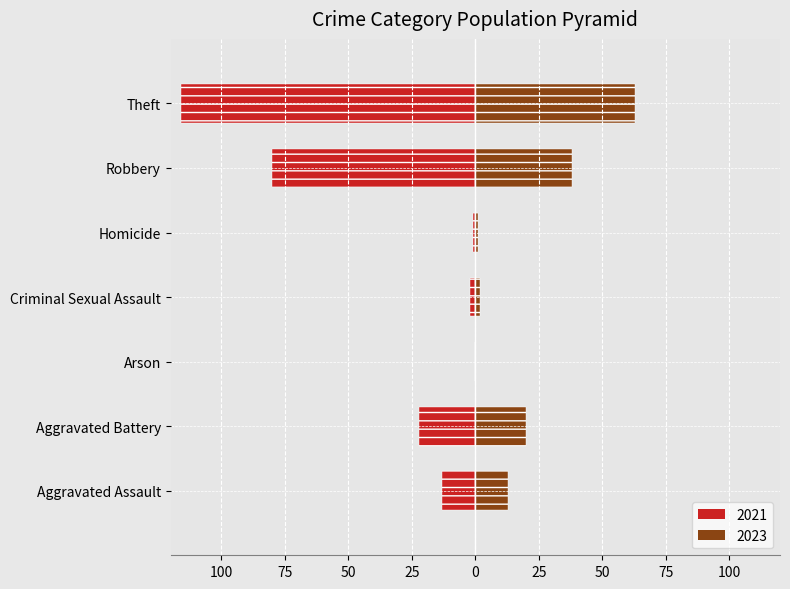

Is it true that 2021 equals -22 at Aggravated Battery?

True